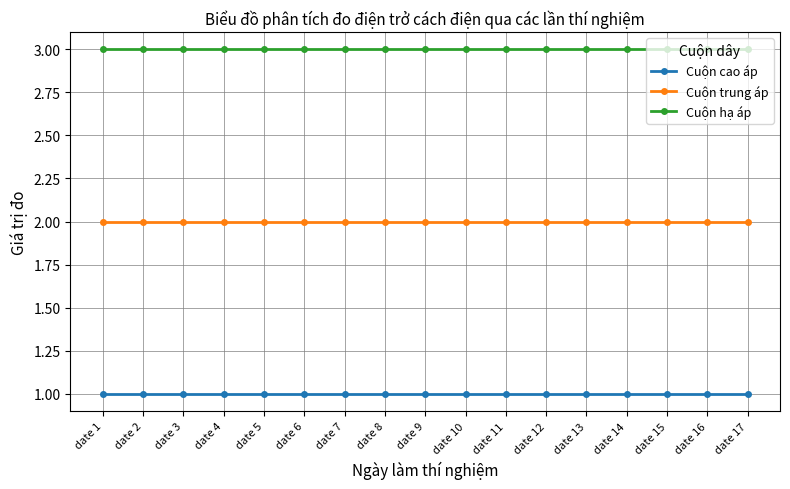

What is the total value across all series at date 17?

6